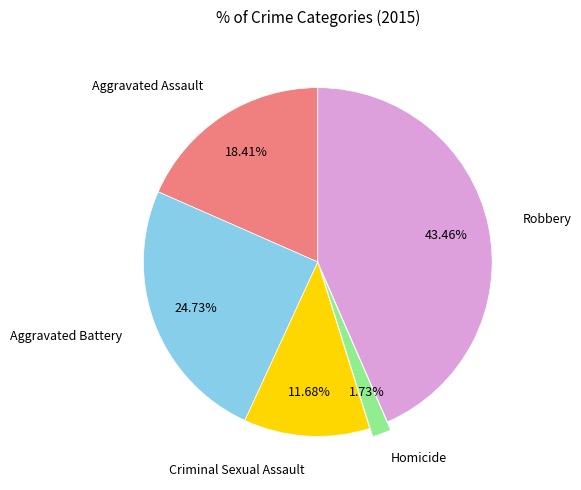

Does any single category account for the majority?

No